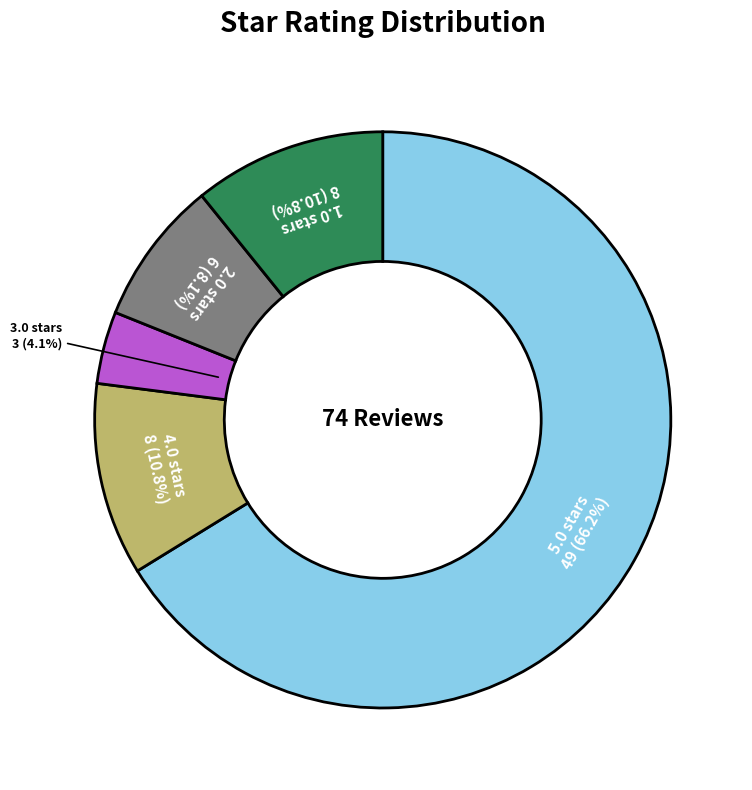

To the nearest percent, what percentage of the pie is 1.0?

11%